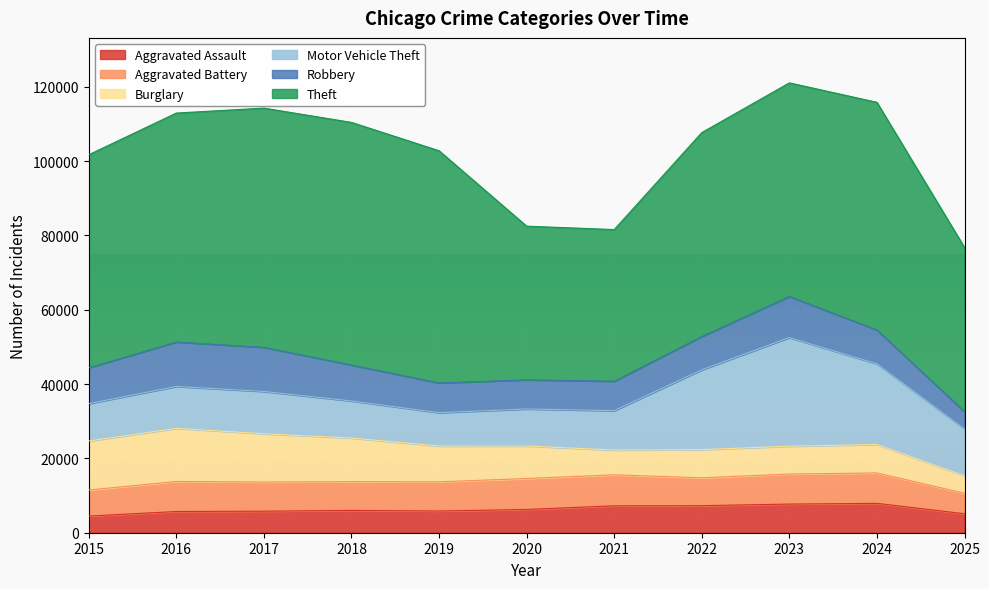

Is the value of Robbery at 2022 greater than the value of Aggravated Battery at 2018?

Yes